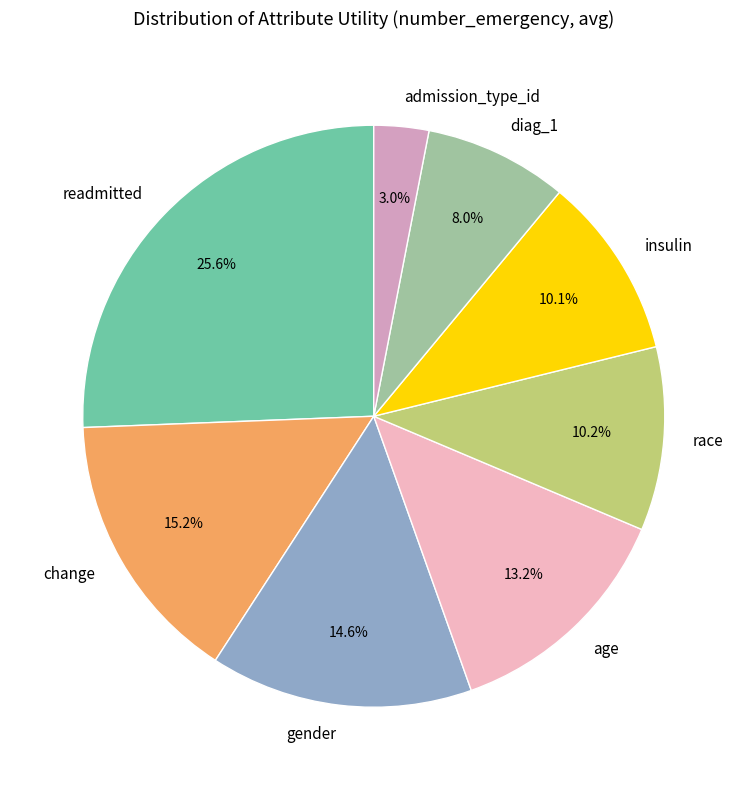

Combined, do readmitted and age account for over 50%?

No